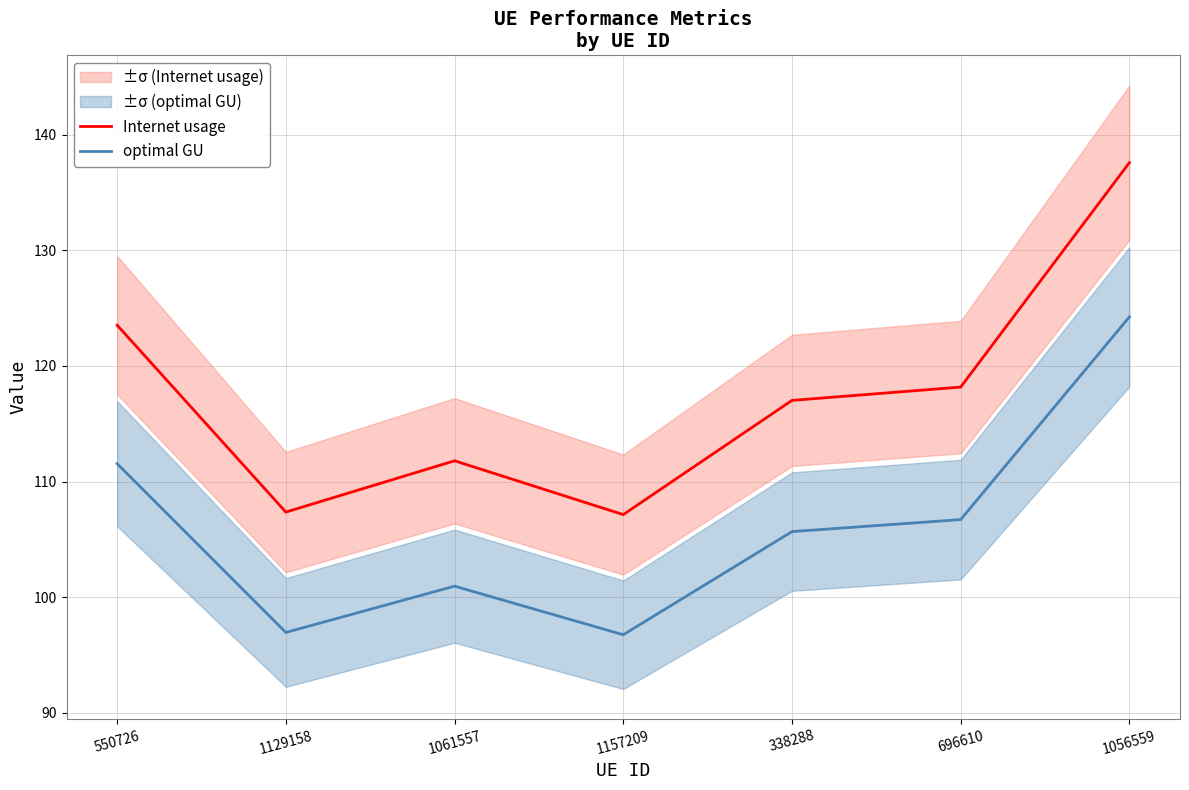

True or false: optimal GU and Internet usage cross at least once.

False